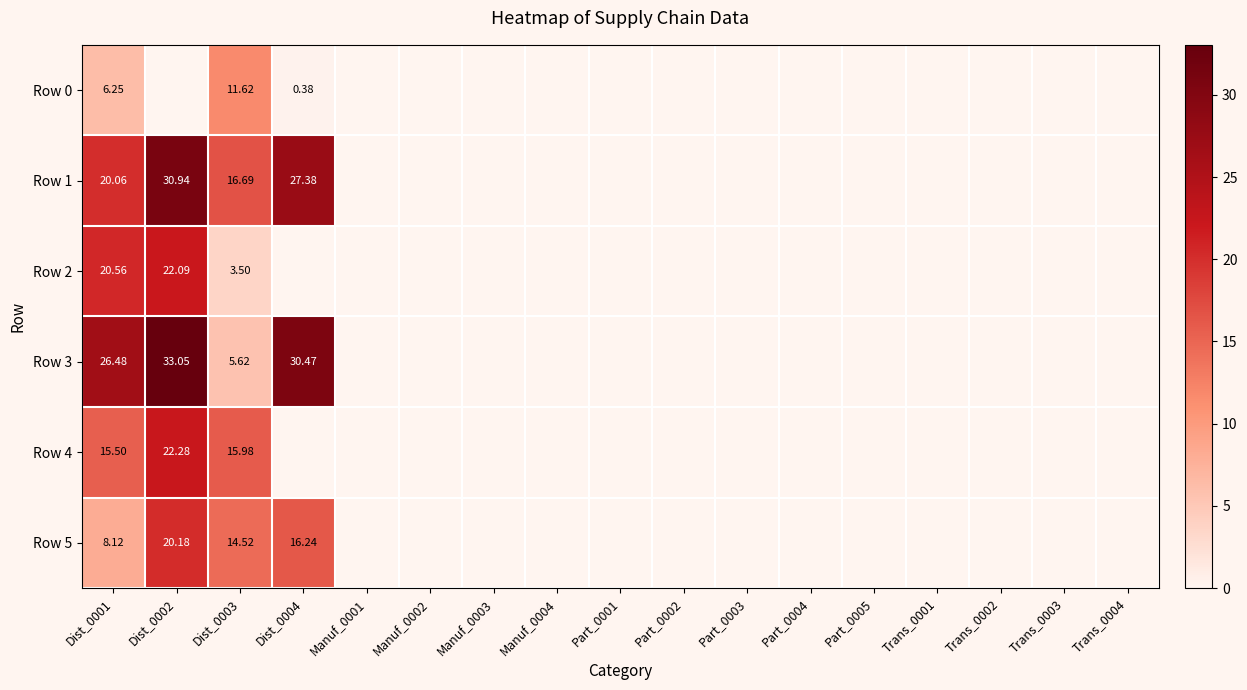

Is the value of Row 3 at Dist_0004 greater than the value of Row 2 at Part_0005?

Yes